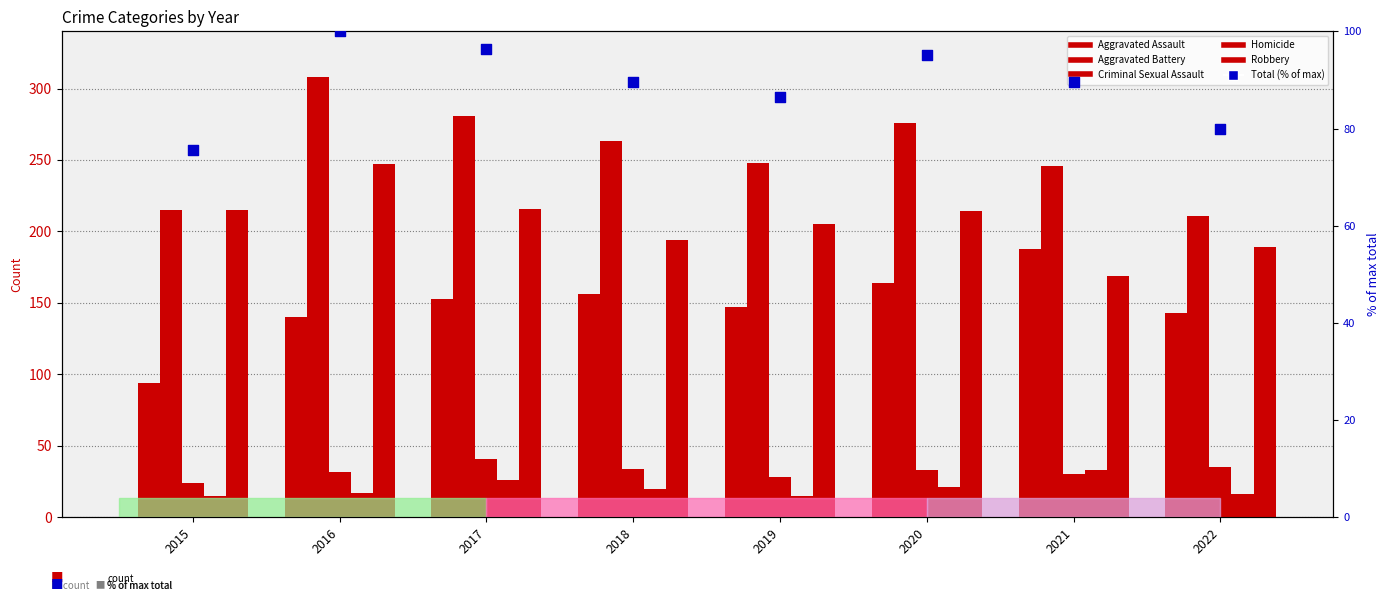

Is the value of Robbery at 2021 greater than the value of Aggravated Assault at 2019?

Yes